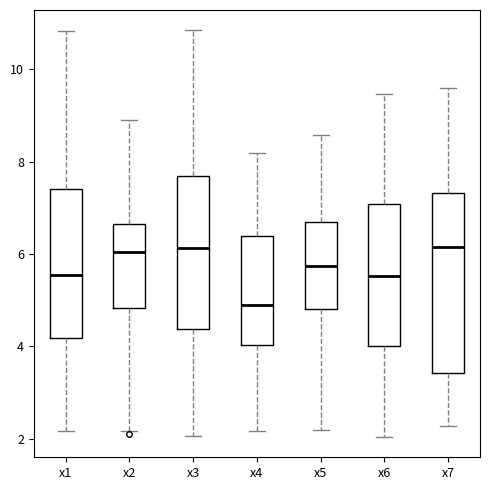

Reading left to right, read every box against the y-axis: the position of its median line, the range the box covers, and the ends of its whiskers. The values are not printed on the chart, so give them approximately, as read against the axis.

x1: median 5.6, box 4.2 to 7.4, whiskers 2.2 to 10.8
x2: median 6.0, box 4.8 to 6.6, whiskers 2.2 to 8.8
x3: median 6.2, box 4.4 to 7.6, whiskers 2.0 to 10.8
x4: median 5.0, box 4.0 to 6.4, whiskers 2.2 to 8.2
x5: median 5.8, box 4.8 to 6.6, whiskers 2.2 to 8.6
x6: median 5.6, box 4.0 to 7.0, whiskers 2.0 to 9.4
x7: median 6.2, box 3.4 to 7.4, whiskers 2.2 to 9.6